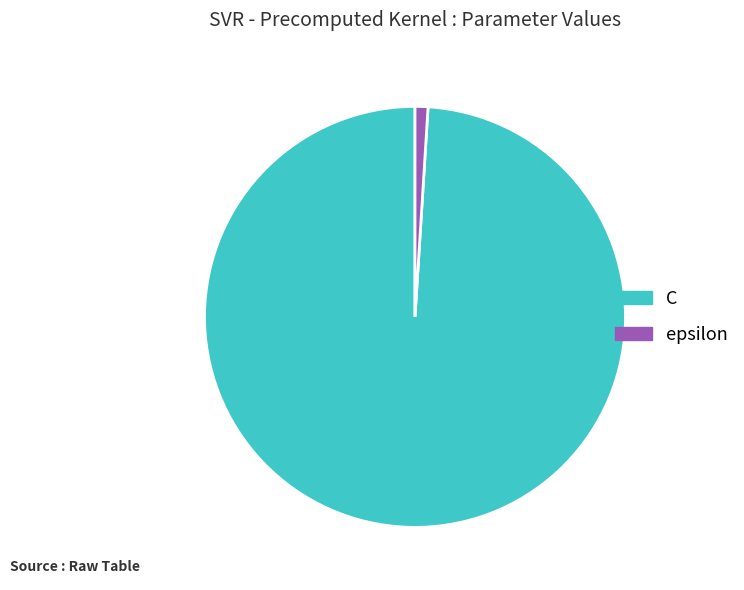

Which slice is the smallest?

epsilon